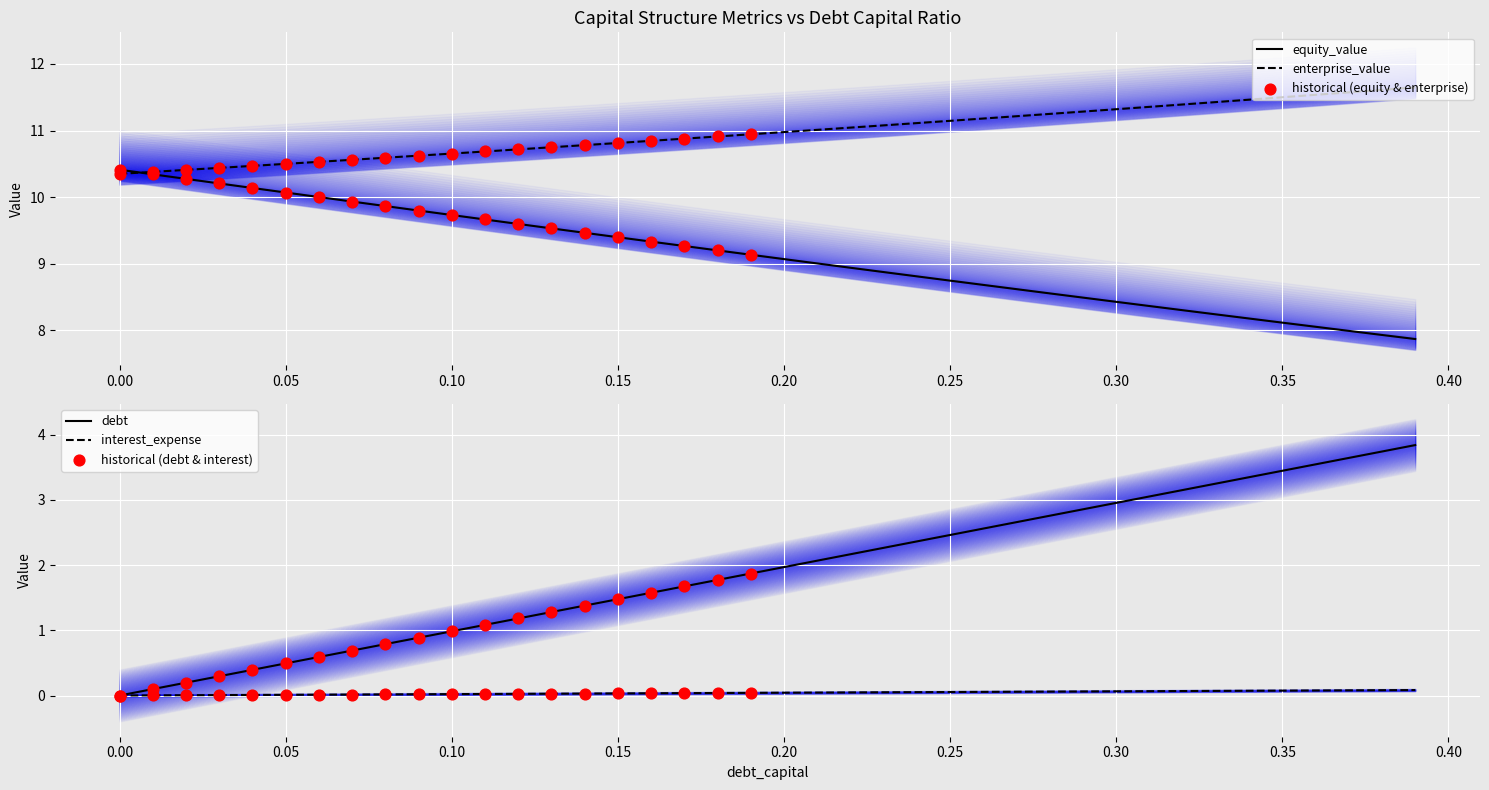

Which series reaches the maximum Y coordinate?

enterprise_value